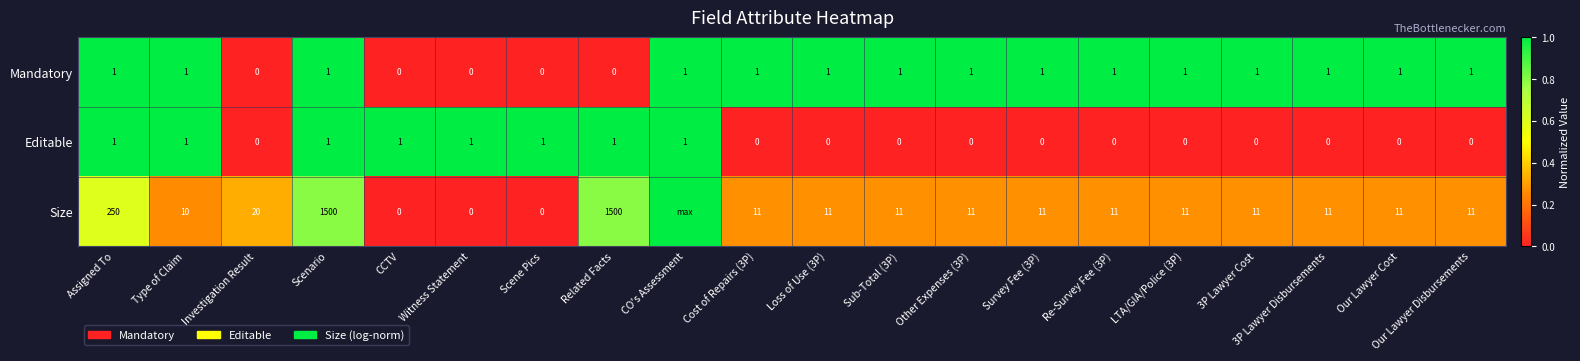

How many data points in Mandatory are less than 1?

5